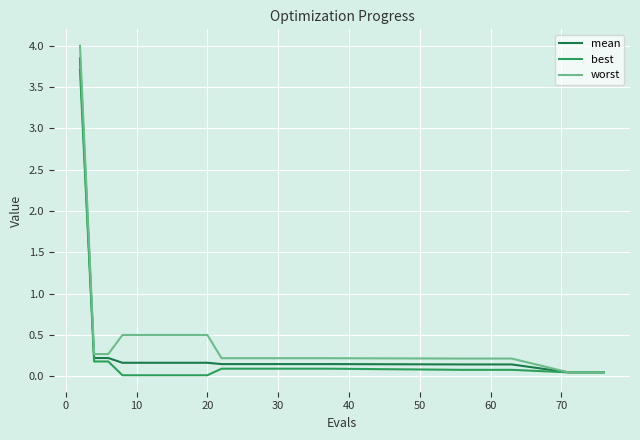

What are all the series names shown in the legend?

mean, best, worst